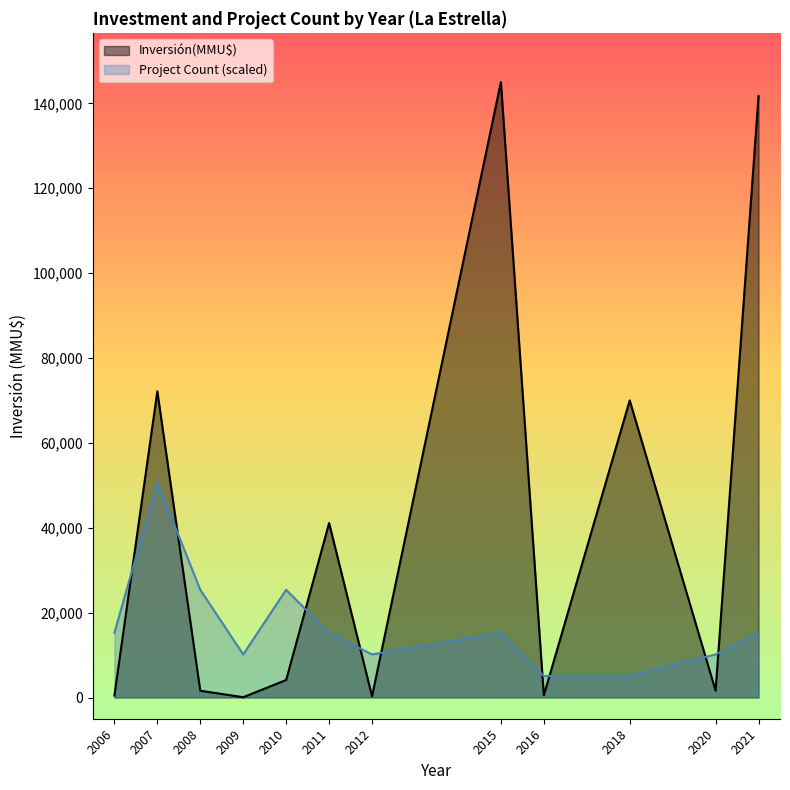

Is the value of Project Count (scaled) at 2007 greater than the value of Inversión(MMU$) at 2021?

No